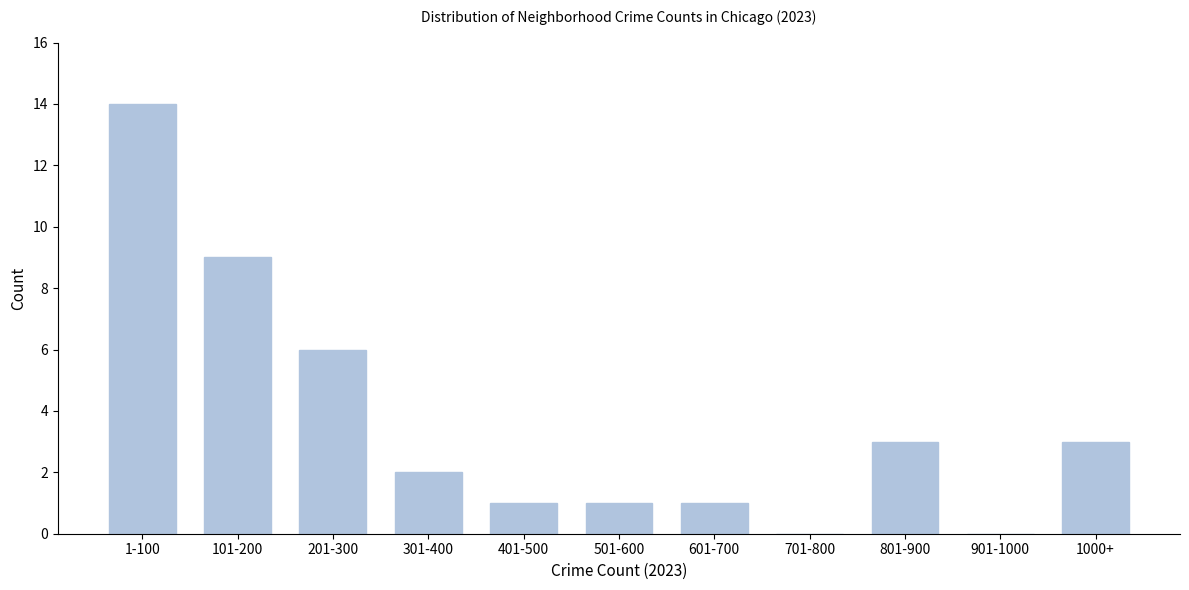

Reading left to right, list all the values displayed in this chart.

1-100=14	101-200=9	201-300=6	301-400=2	401-500=1	501-600=1	601-700=1	701-800=0	801-900=3	901-1000=0	1000+=3